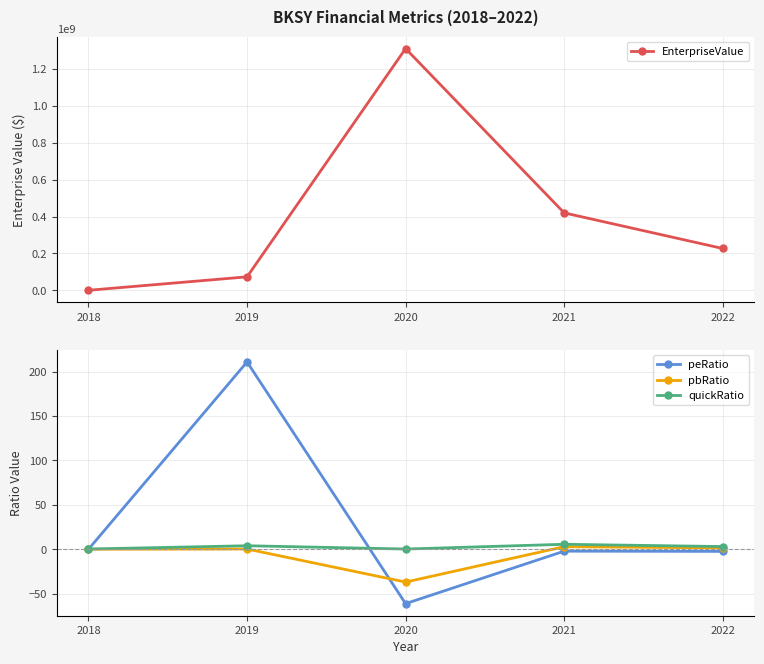

Reading right to left, list all the values displayed in this chart.

EnterpriseValue: 226614340.0	419760480.0	1310544815.2	72929584.8	57939.0
peRatio: -2.4	-2.2	-61.3	210.9	0.0
pbRatio: 1.5	2.9	-37.0	0.2	0.0
quickRatio: 3.0	5.6	0.2	3.9	0.2